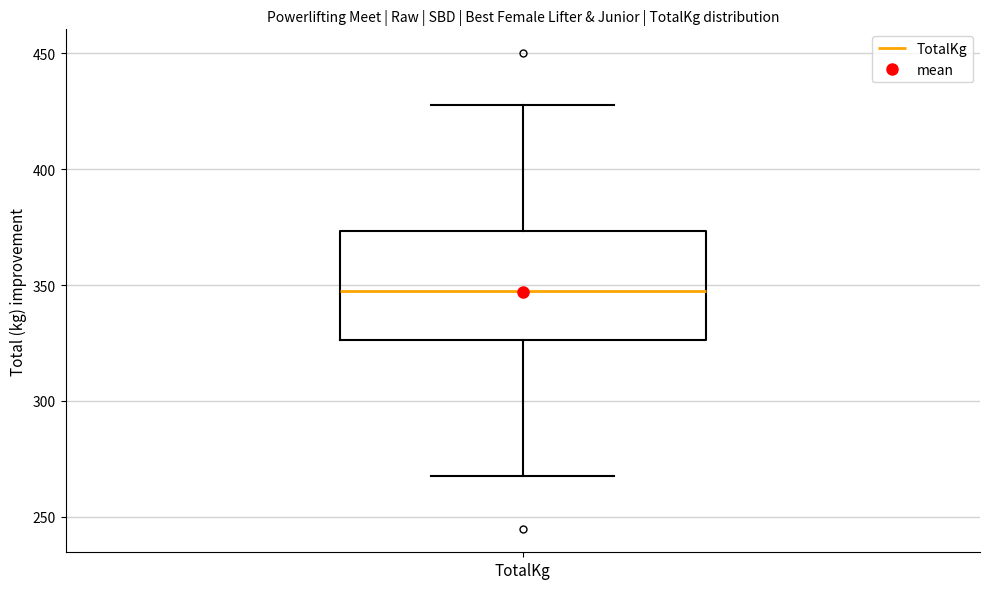

Read this box plot against the y-axis: the position of the median line, the range covered by the box, and the ends of both whiskers. The values are not printed on the chart, so give them approximately, as read against the axis.

median 350, box 325 to 375, whiskers 270 to 430